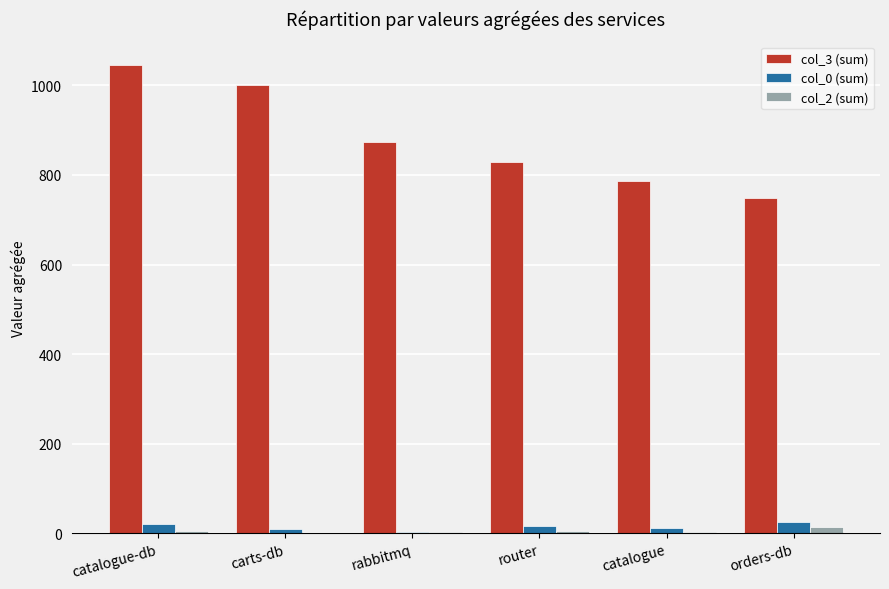

Where does the col_0 (sum) series first go above 17?

catalogue-db